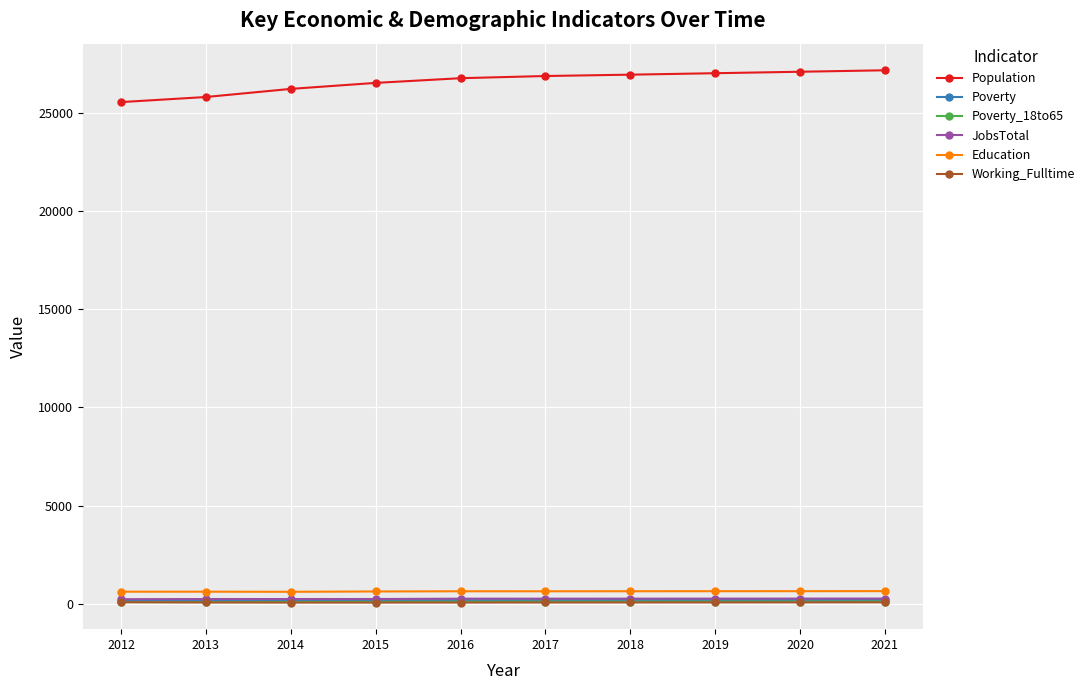

Which series has the largest range (max minus min)?

Population